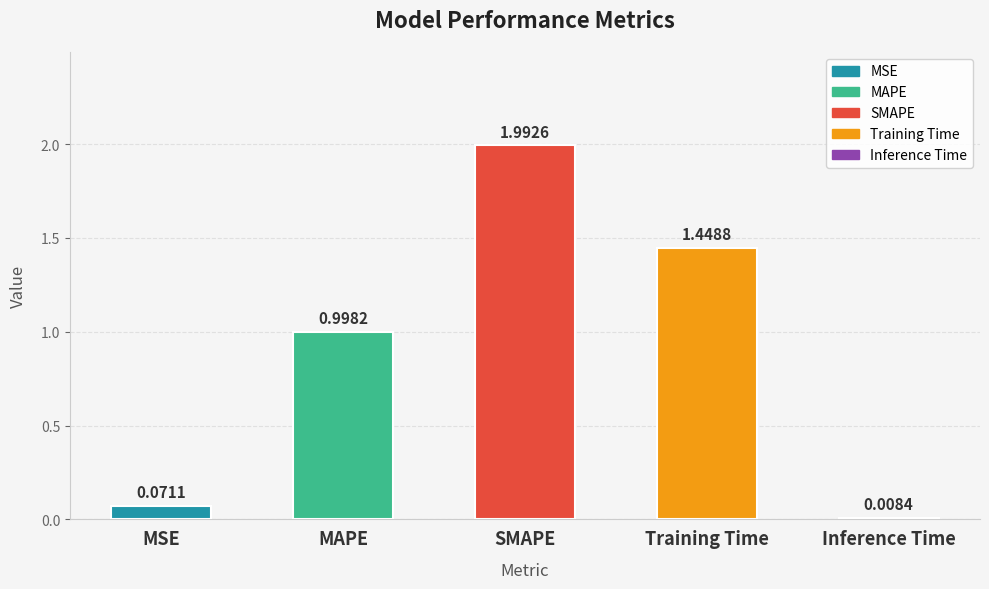

What is the label of the 4th bar from the right?

MAPE